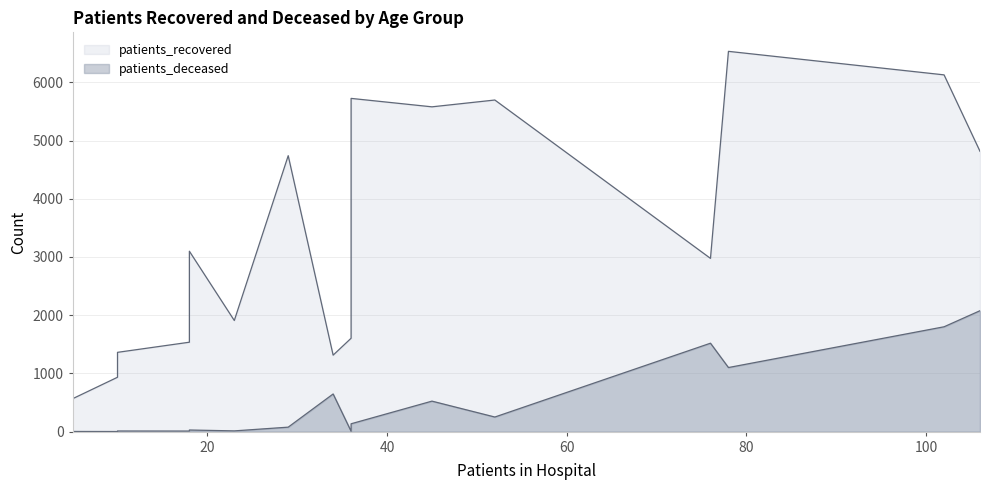

Reading left to right, transcribe all the data shown in this chart.

patients_recovered: <20=1604	20 - 24=565	25 - 29=934	30 - 34=1362	35 - 39=1536	40 - 44=1909	45 - 49=3099	50 - 54=4740	55 - 59=5724	60 - 64=5696	65 - 69=5579	70 - 74=6532	75 - 79=6128	80 - 84=4815	85 - 89=2976	>90=1314
patients_deceased: <20=6	20 - 24=3	25 - 29=2	30 - 34=11	35 - 39=10	40 - 44=13	45 - 49=28	50 - 54=77	55 - 59=135	60 - 64=251	65 - 69=524	70 - 74=1101	75 - 79=1801	80 - 84=2077	85 - 89=1519	>90=647